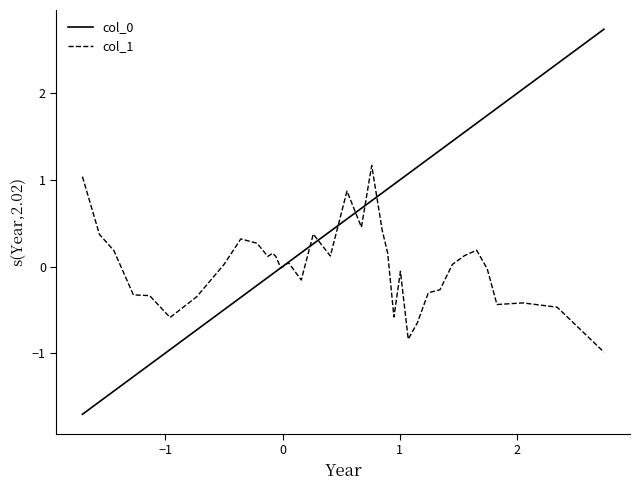

In col_1, how many points are higher than both neighbors (excluding endpoints)?

9